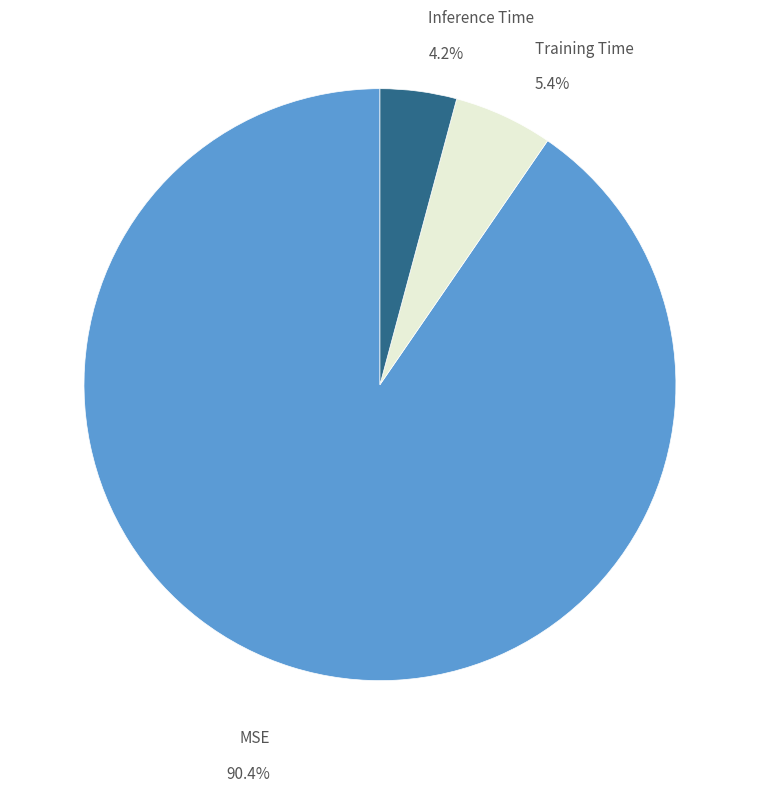

Count the number of slices in the pie.

3